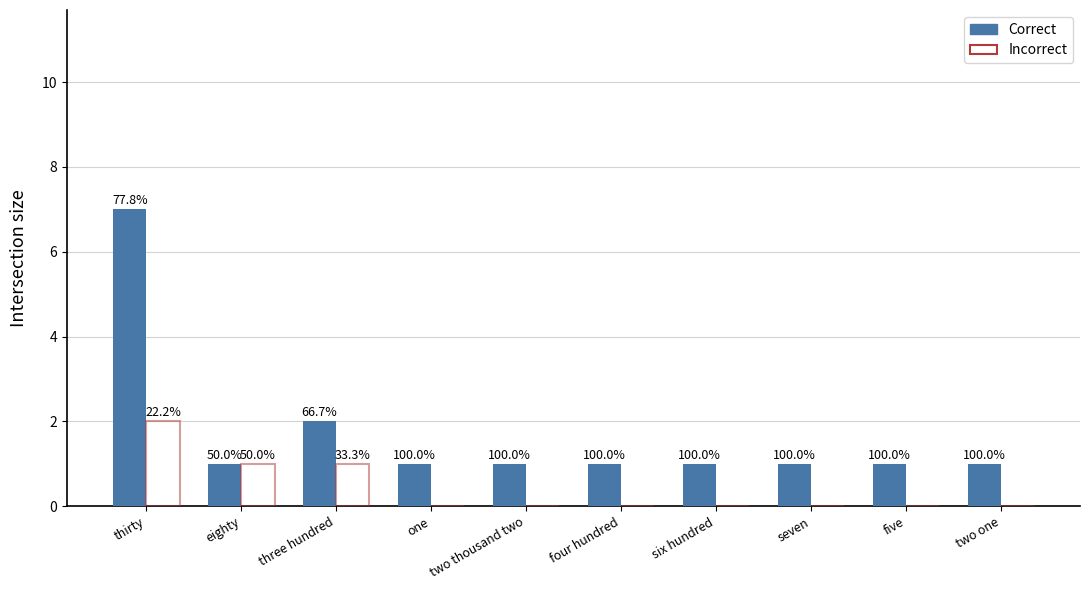

At which category is the sum across all series the highest?

thirty